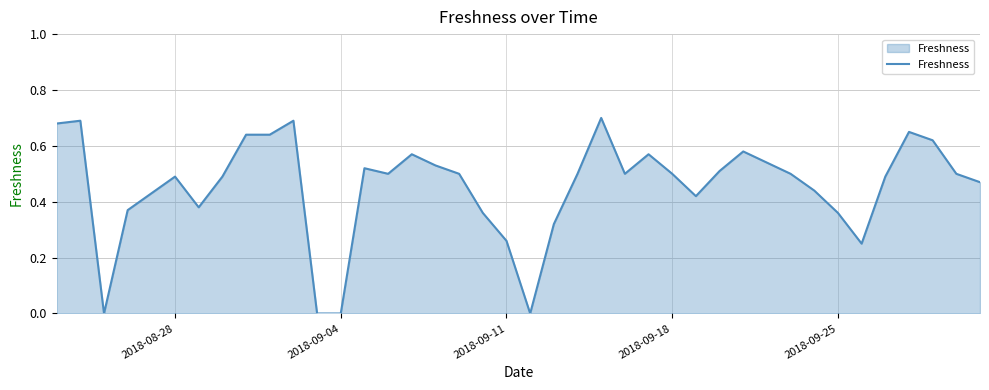

True or false: the data shows -0.4 at 2018-09-04.

False